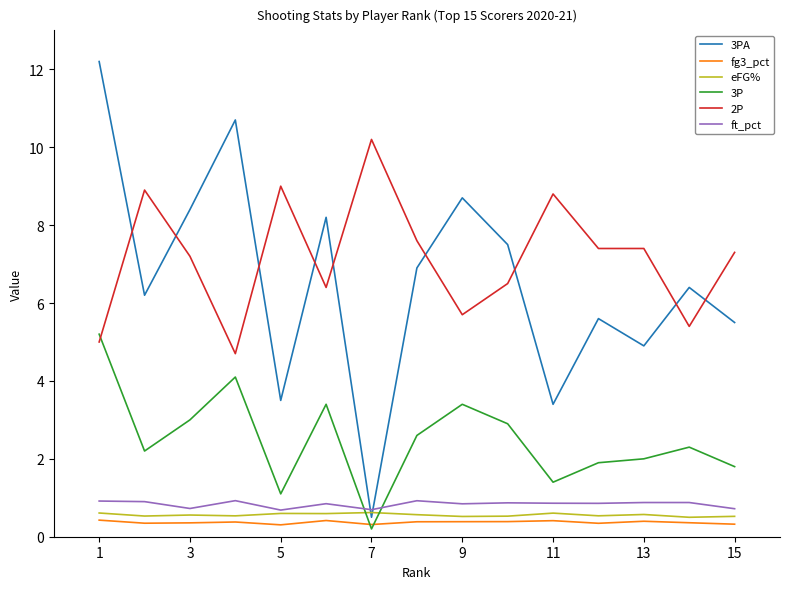

Which series has the widest spread of values?

3PA